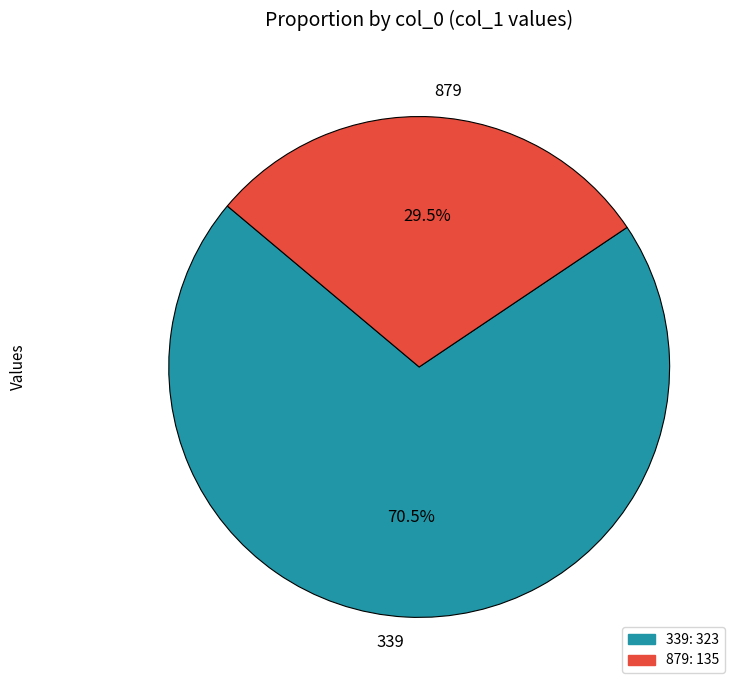

Is 339 the majority of the pie?

Yes